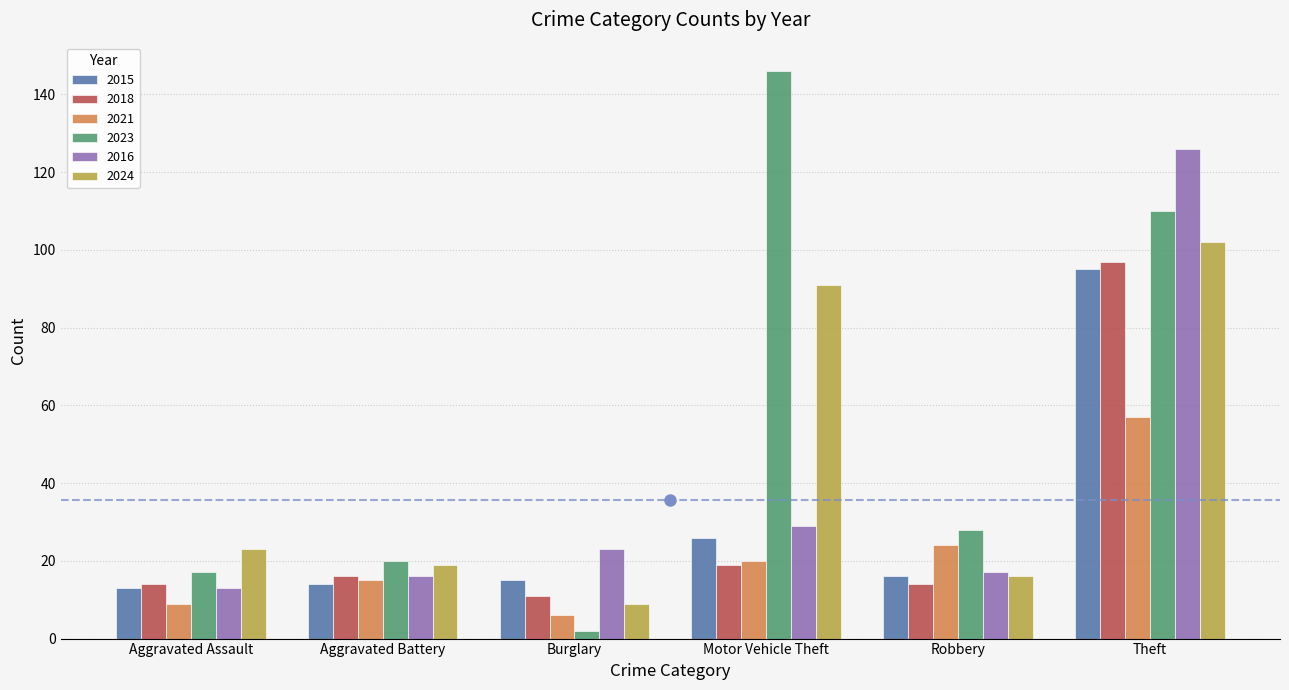

Which series has the largest total across all categories?

2023